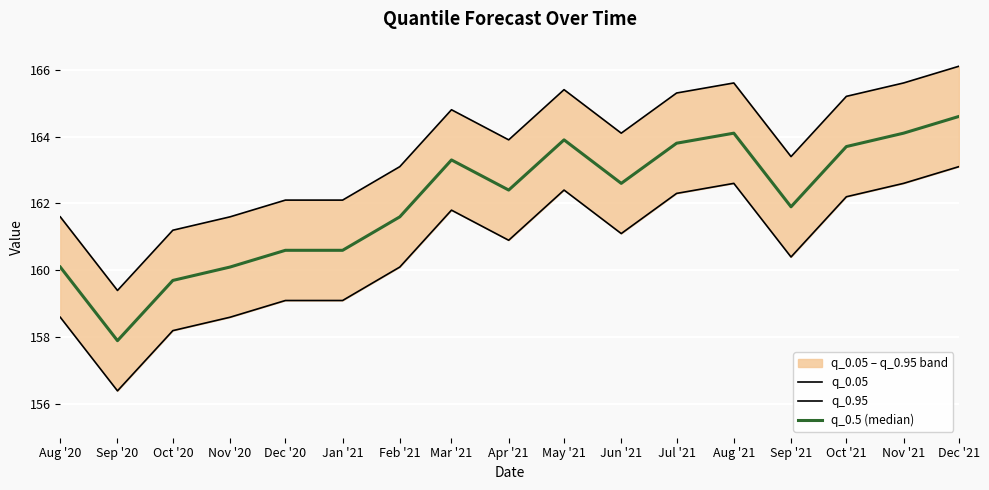

At how many categories does at least one series exceed 156?

17